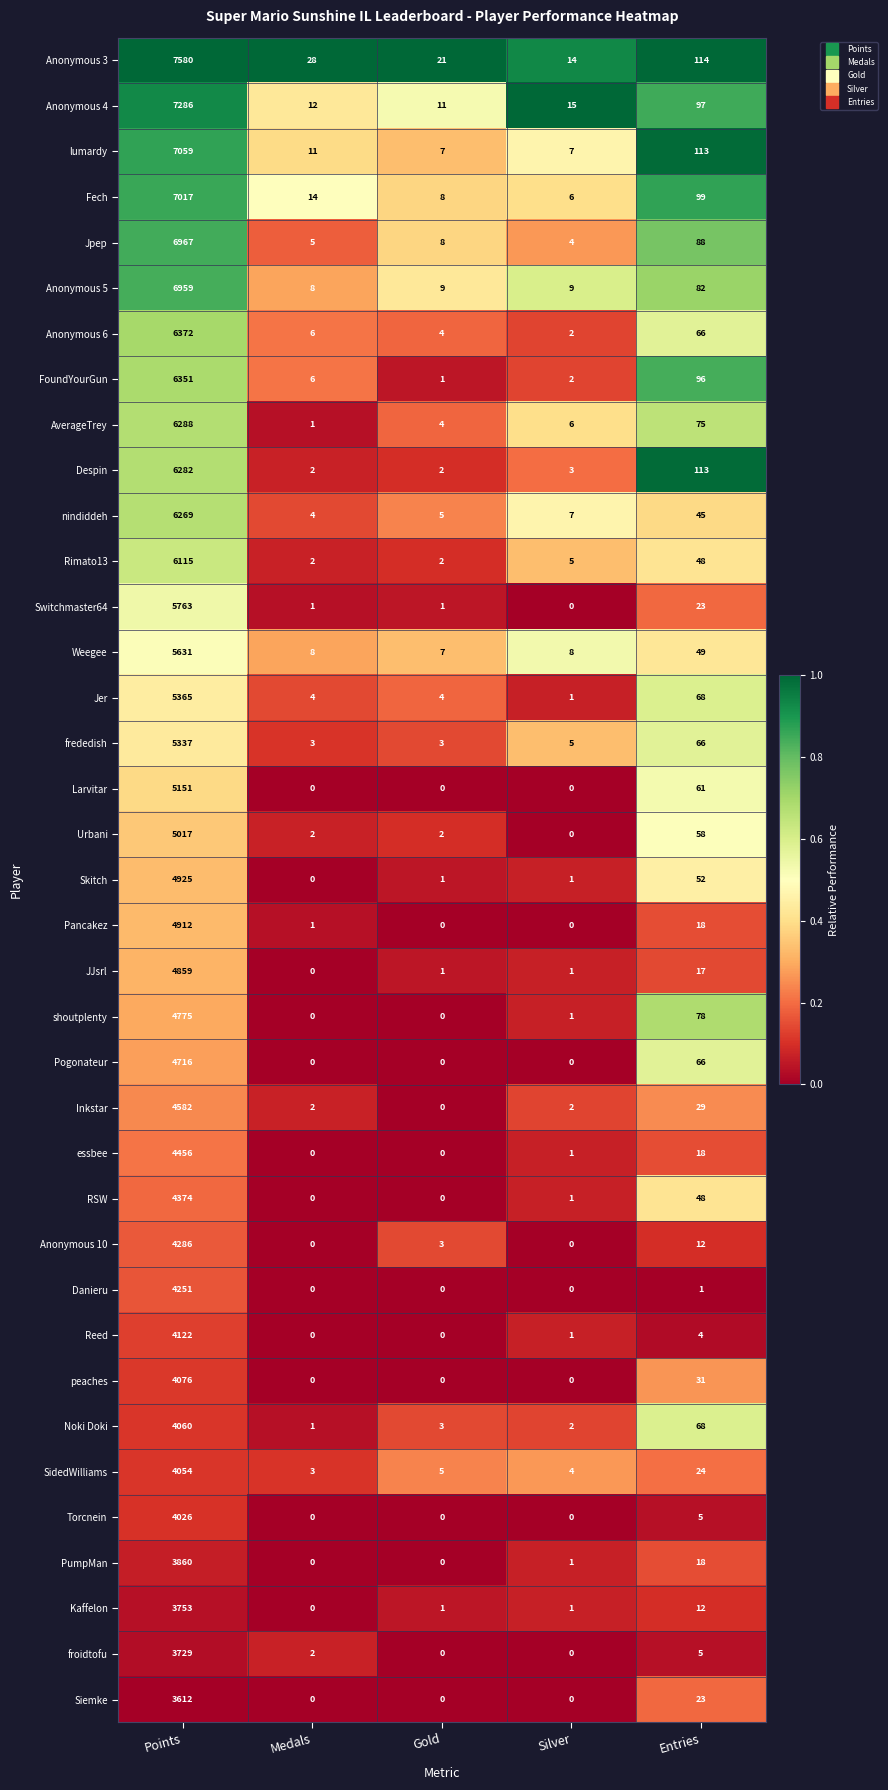

At which category is the sum across all series the highest?

Points